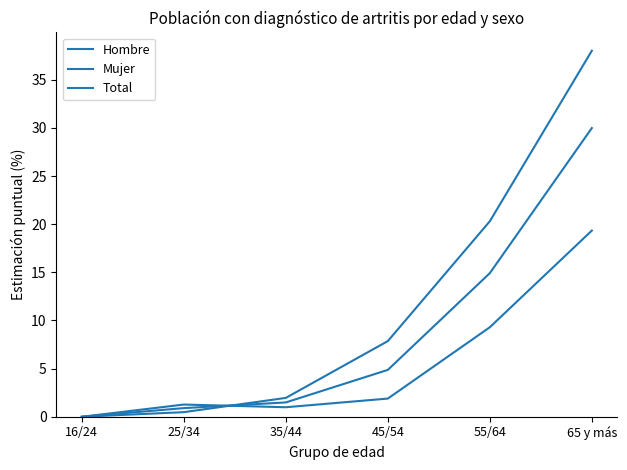

What position from the left is 16/24?

1